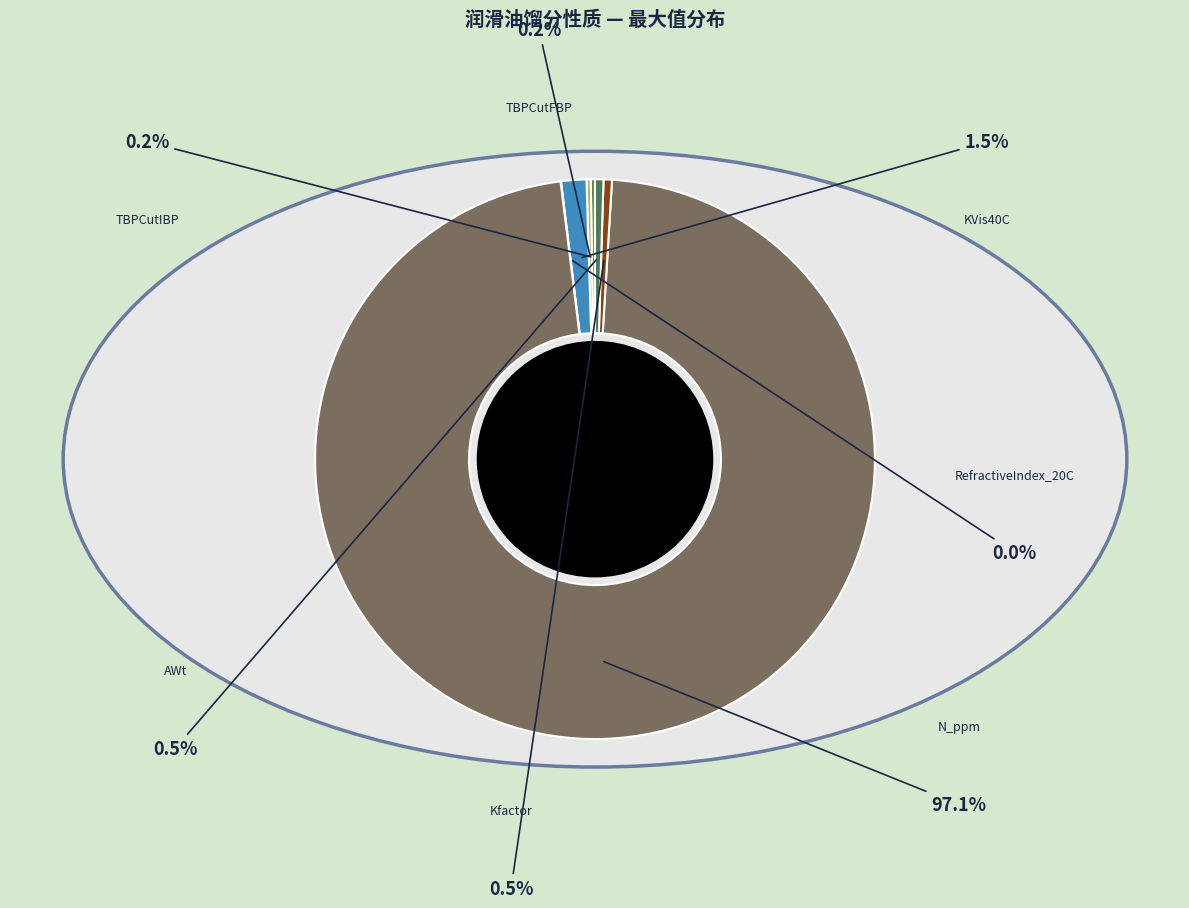

To the nearest percent, what is the combined percentage of TBPCutFBP and Kfactor?

1%